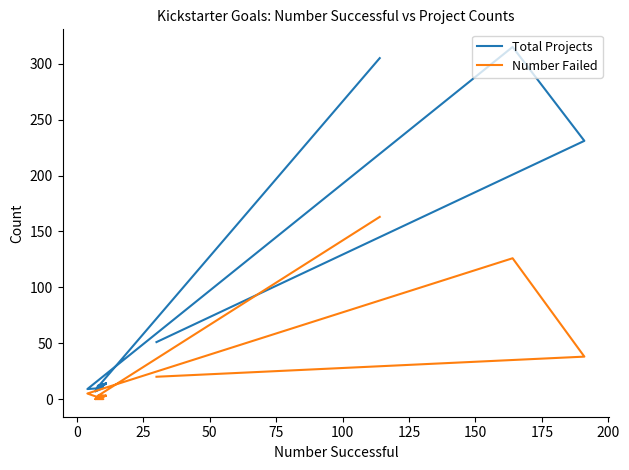

What is the average value of the Total Projects series?

82